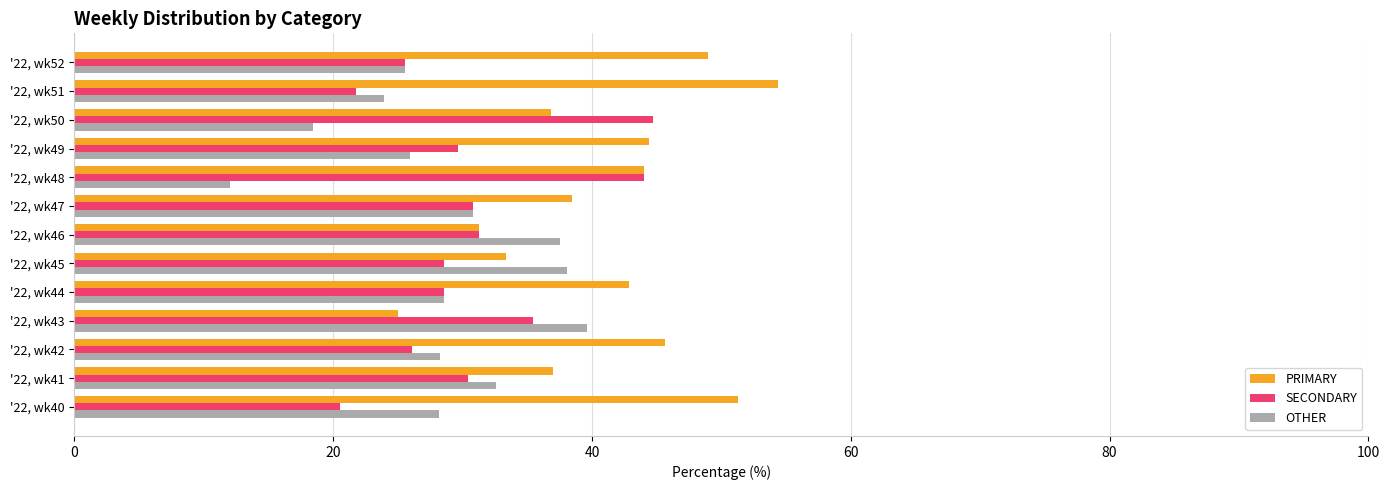

List the series in order of their overall mean, lowest first.

OTHER, SECONDARY, PRIMARY